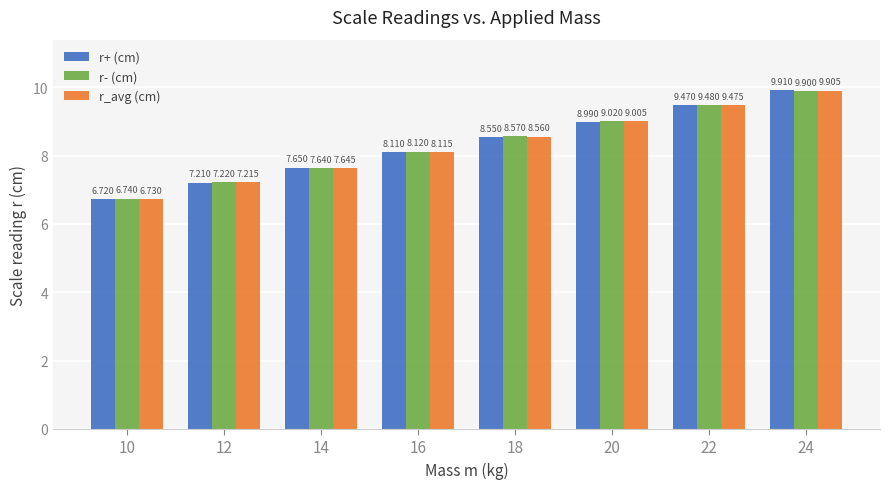

What is the difference between the r+ (cm) values at 12 and 18?

1.3